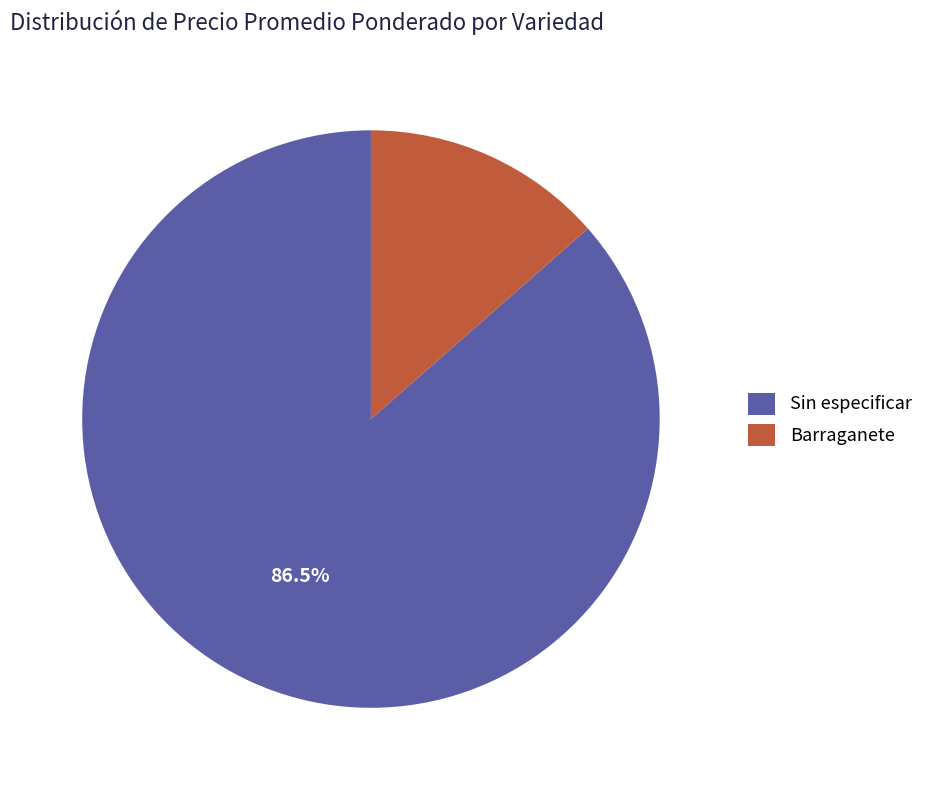

How many slices are in this pie chart?

2